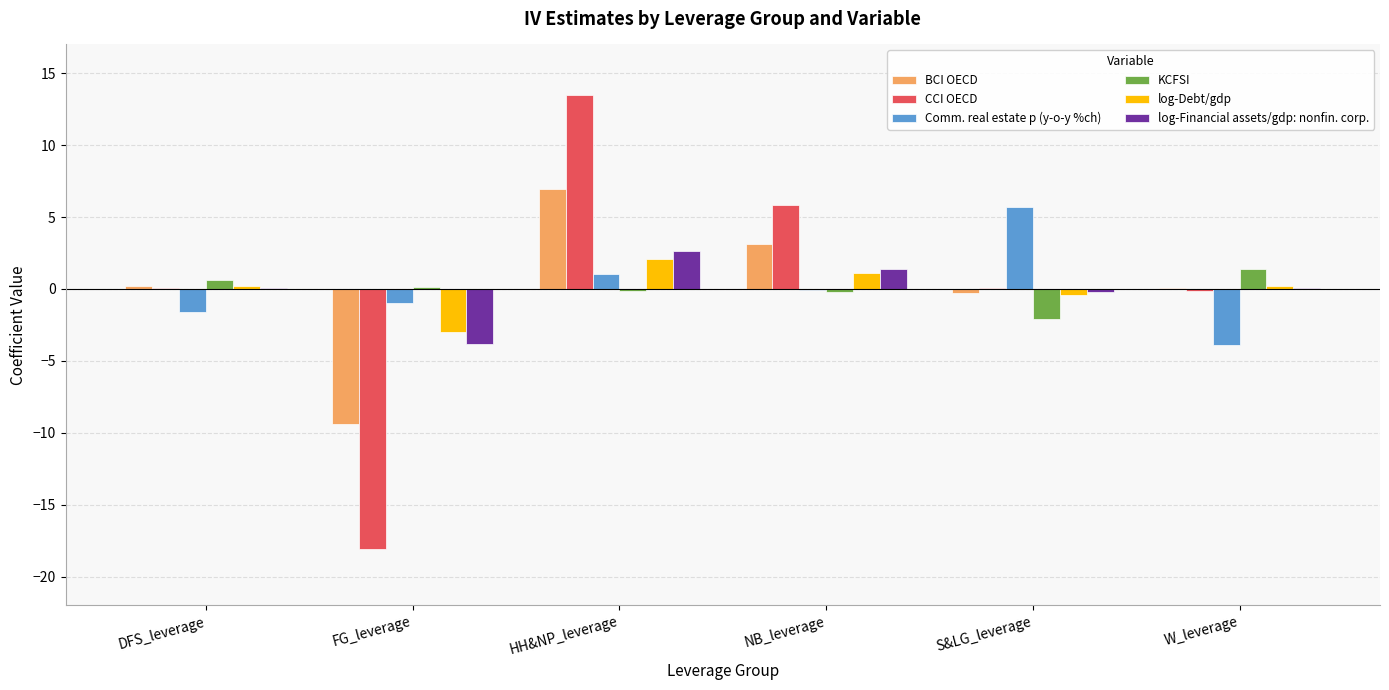

What is the difference between the BCI OECD values at DFS_leverage and S&LG_leverage?

0.5